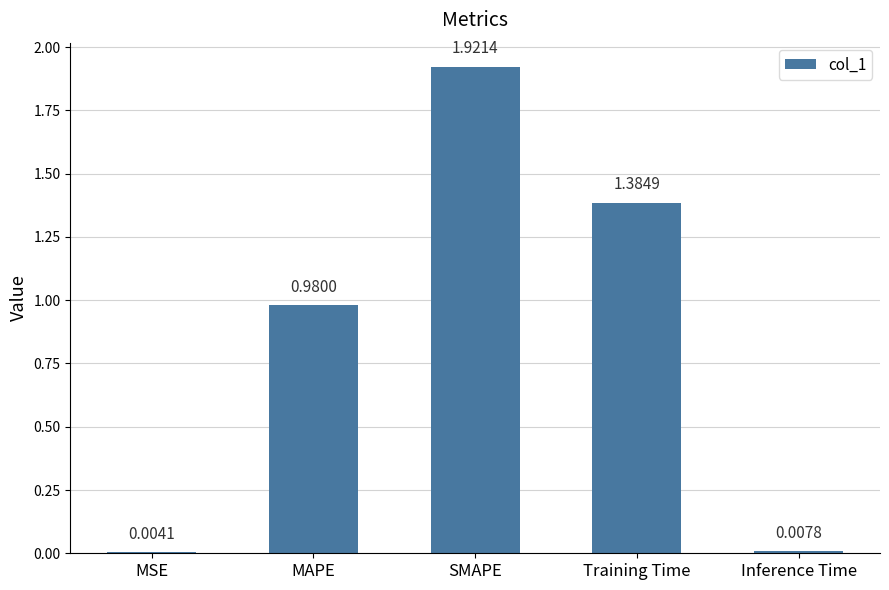

What is the change in value from MAPE to SMAPE?

+0.9